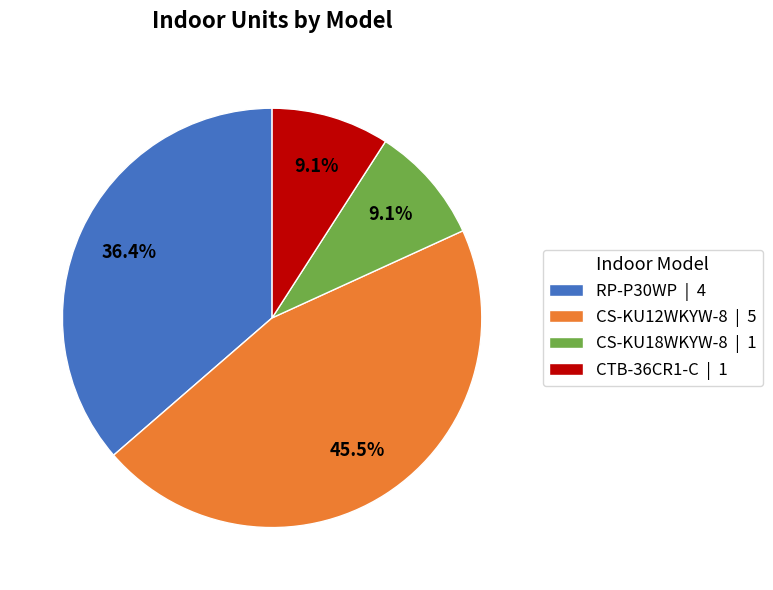

Does any single category account for the majority?

No